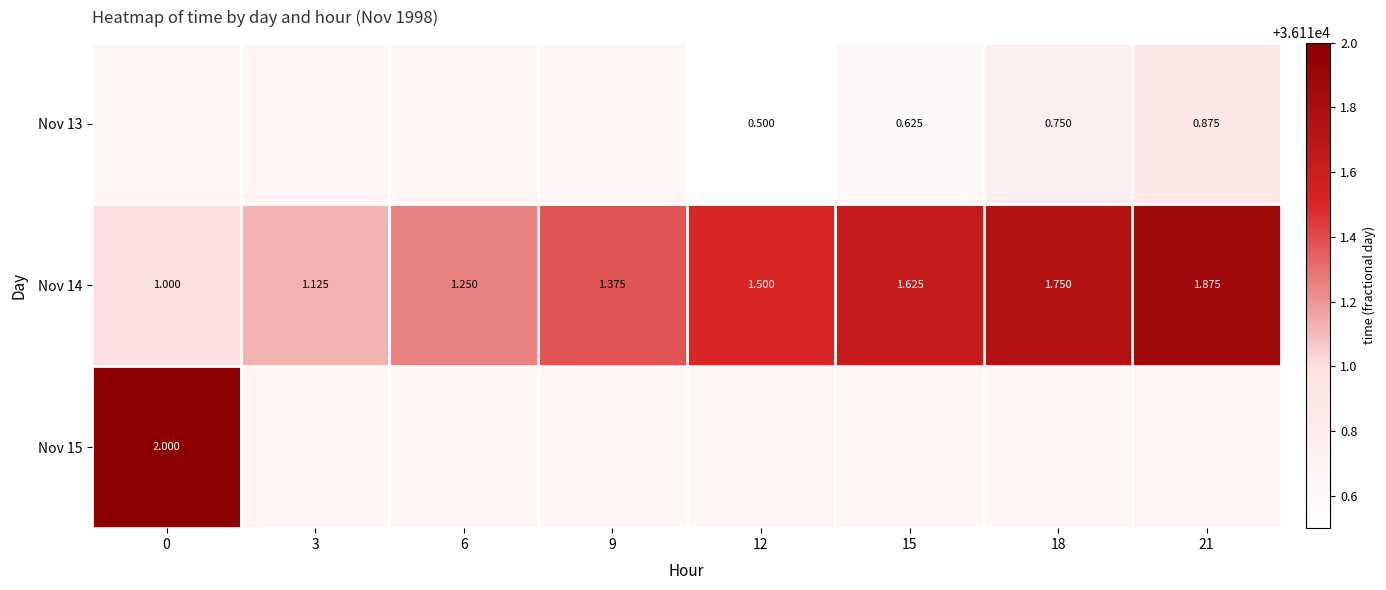

How many data points in Nov 14 are above 1?

7